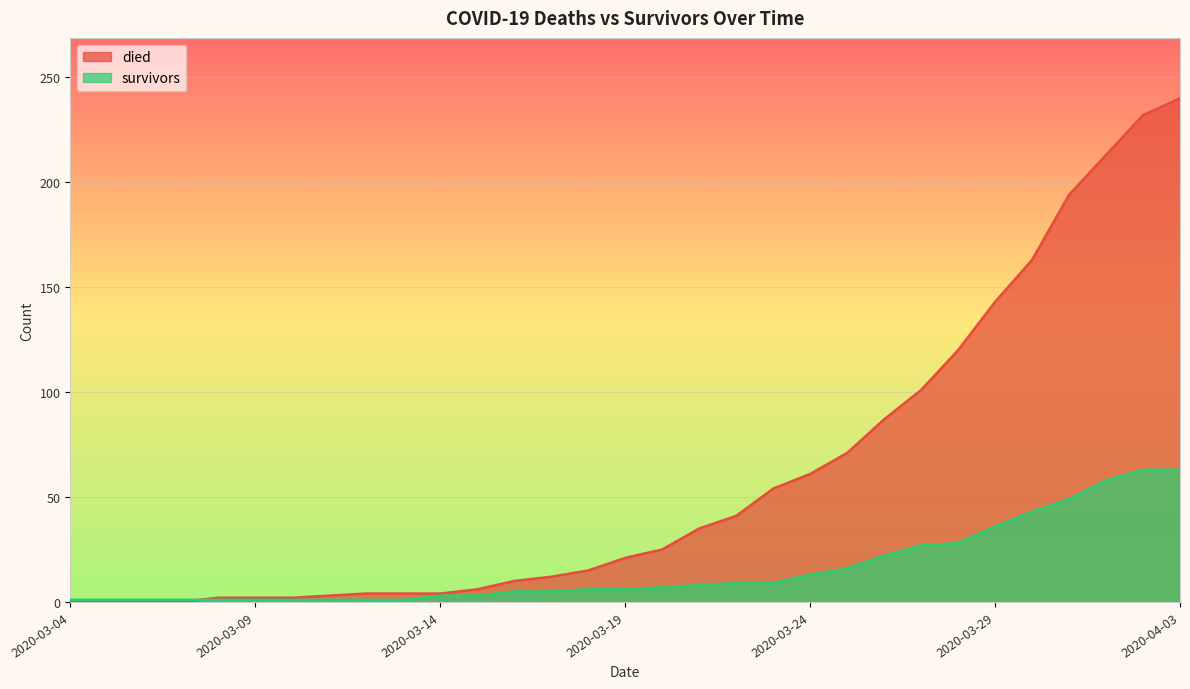

What are all the series names shown in the legend?

died, survivors